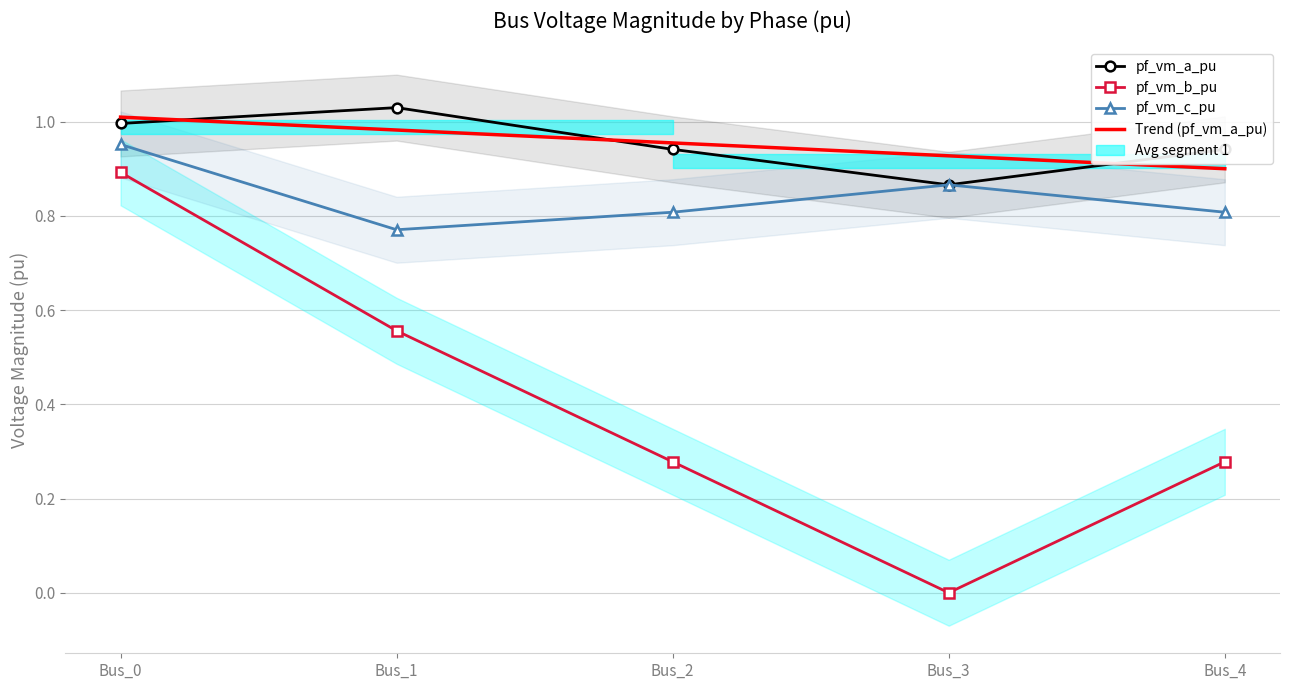

What is the sum of the pf_vm_a_pu values at Bus_4 and Bus_3?

1.8